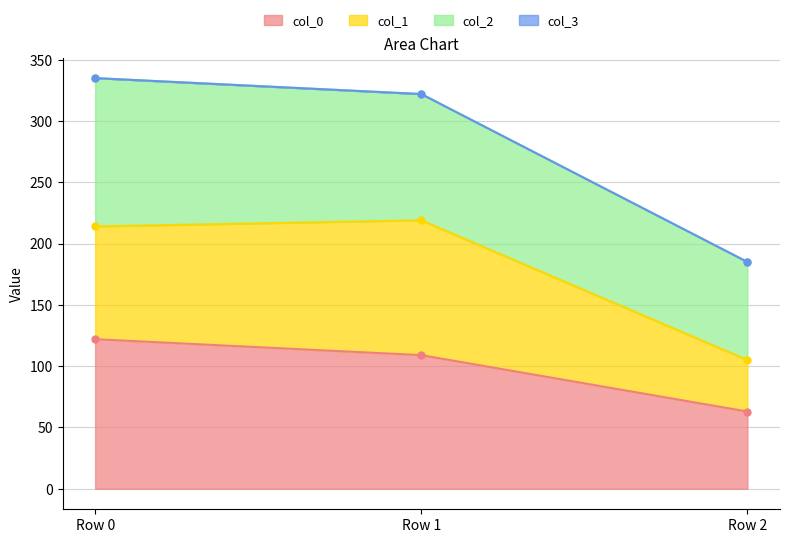

What is the minimum value for col_0?

63